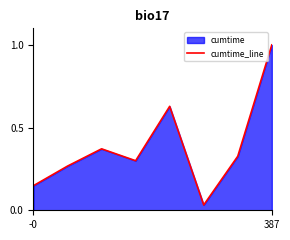

True or false: the data has more than 1 interior local peaks.

True